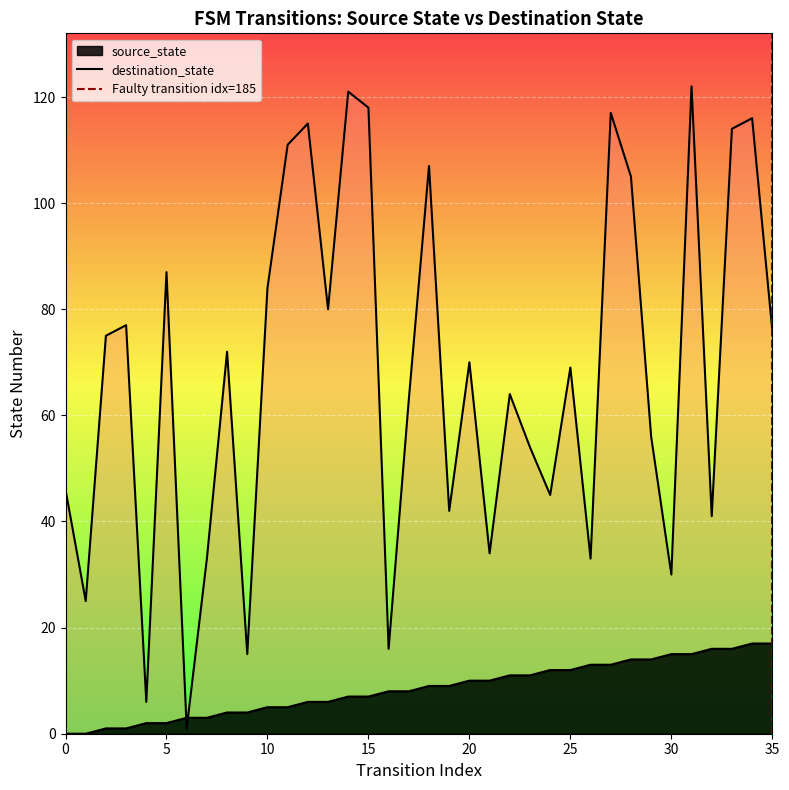

How many lines are shown in the chart?

1